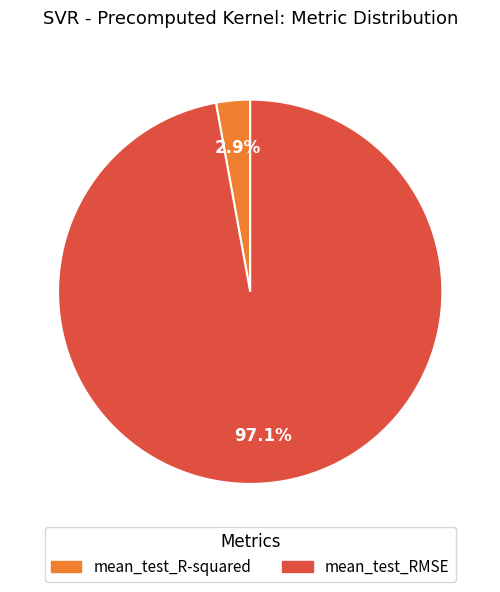

To the nearest percent, what is the combined percentage of mean_test_RMSE and mean_test_R-squared?

100%